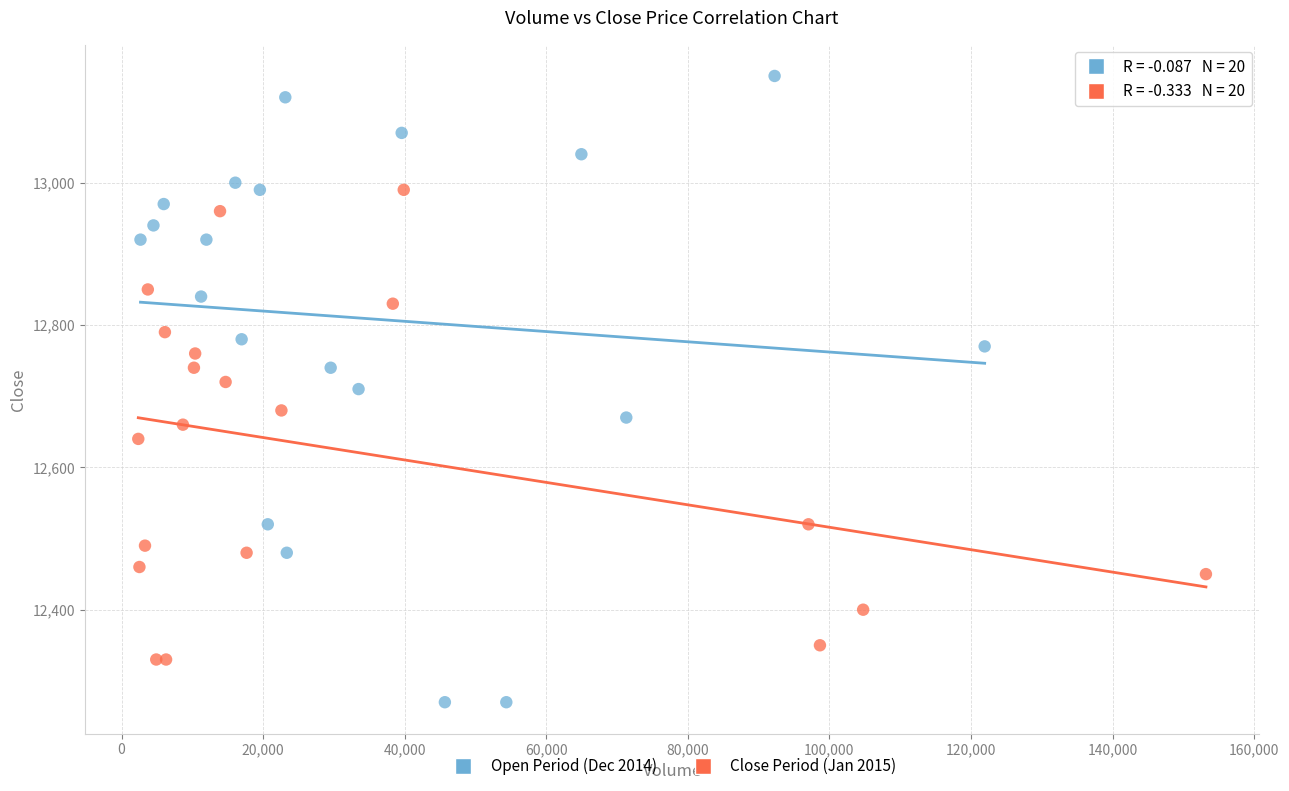

Which series has the largest Y range (max minus min)?

Open Period (Dec 2014)